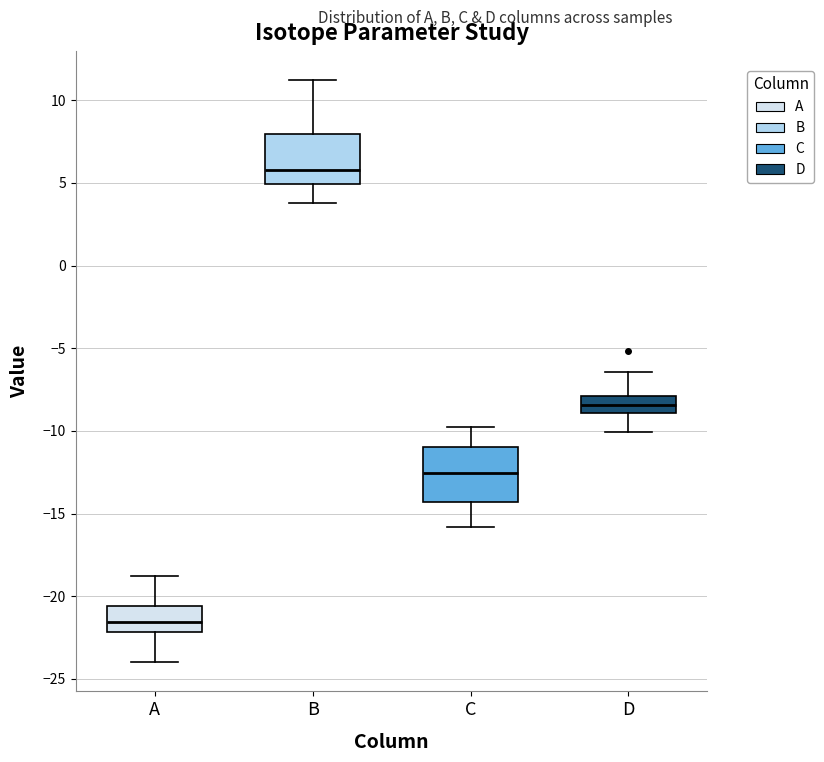

Reading left to right, read every box against the y-axis: the position of its median line, the range the box covers, and the ends of its whiskers. The values are not printed on the chart, so give them approximately, as read against the axis.

A: median -21.5, box -22.0 to -20.5, whiskers -24.0 to -19.0
B: median 6.0, box 5.0 to 8.0, whiskers 4.0 to 11.0
C: median -12.5, box -14.5 to -11.0, whiskers -16.0 to -10.0
D: median -8.5, box -9.0 to -8.0, whiskers -10.0 to -6.5